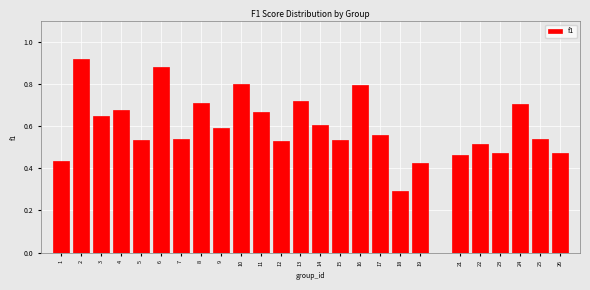

Is it true that the value at 3 is 0.6?

True